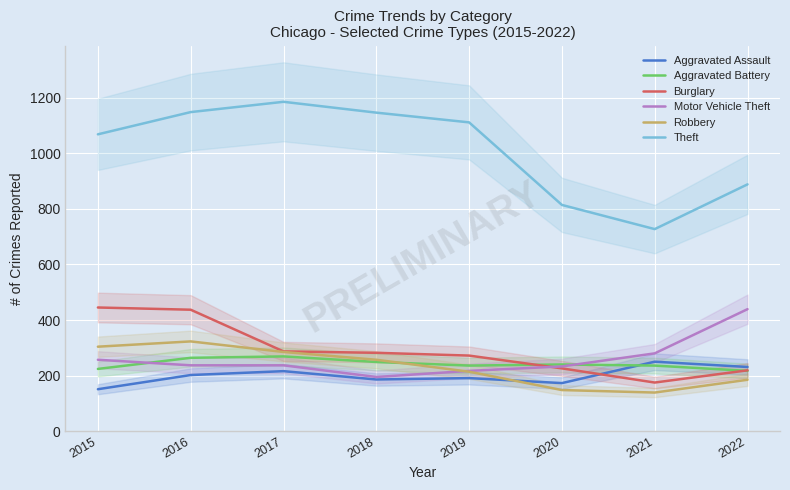

How many values in the Aggravated Assault series are below 202?

4